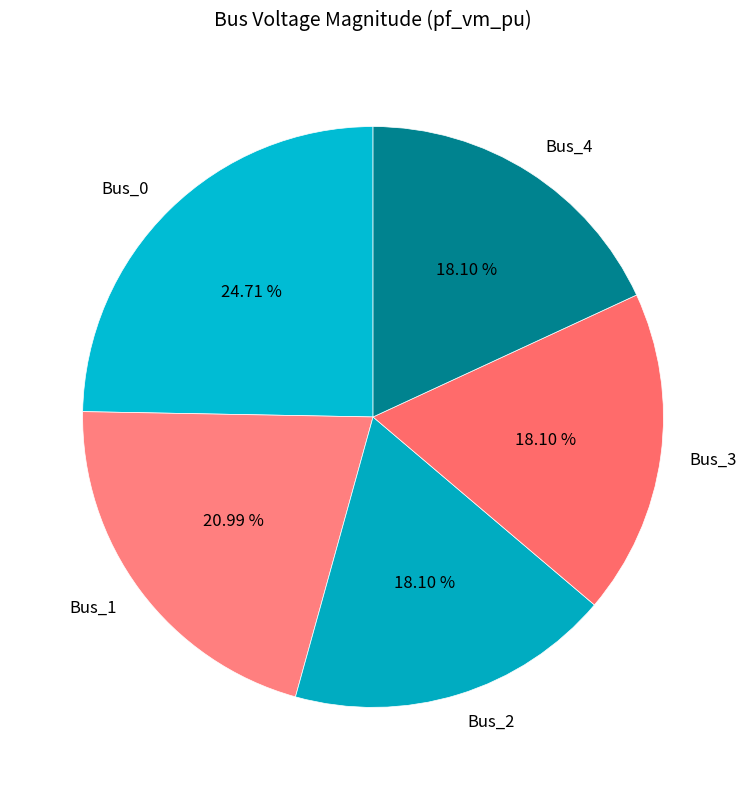

To the nearest percent, what is the average slice percentage?

20%